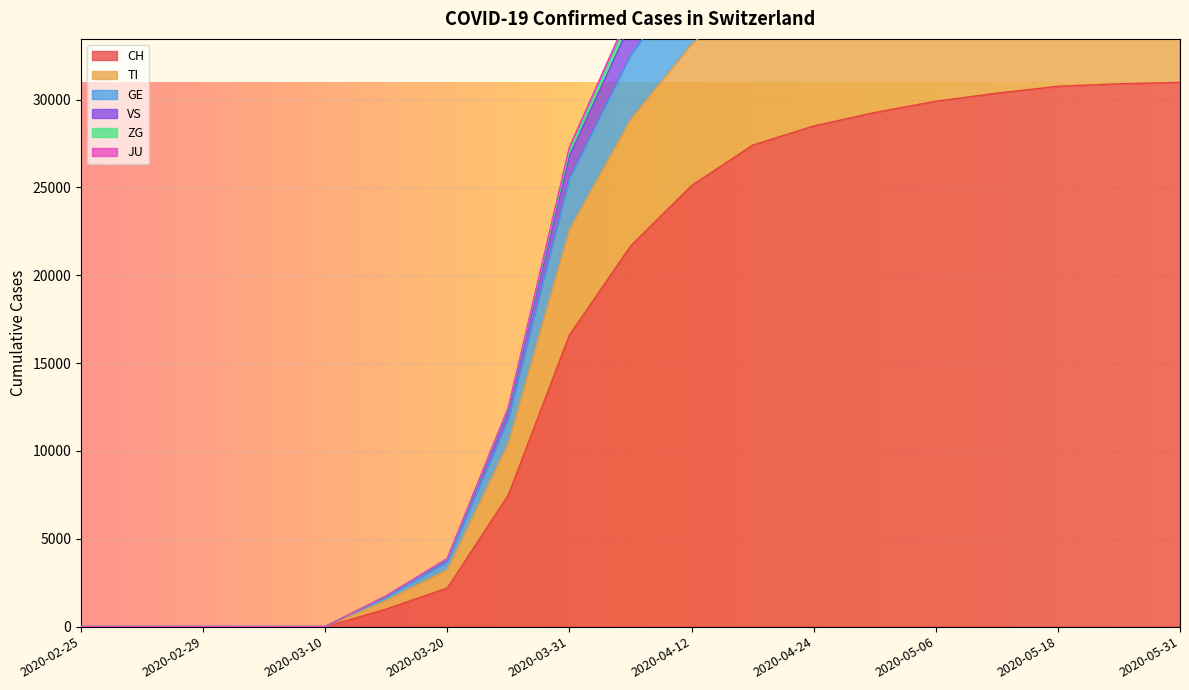

At which category does the chart reach its minimum across all series?

2020-02-25